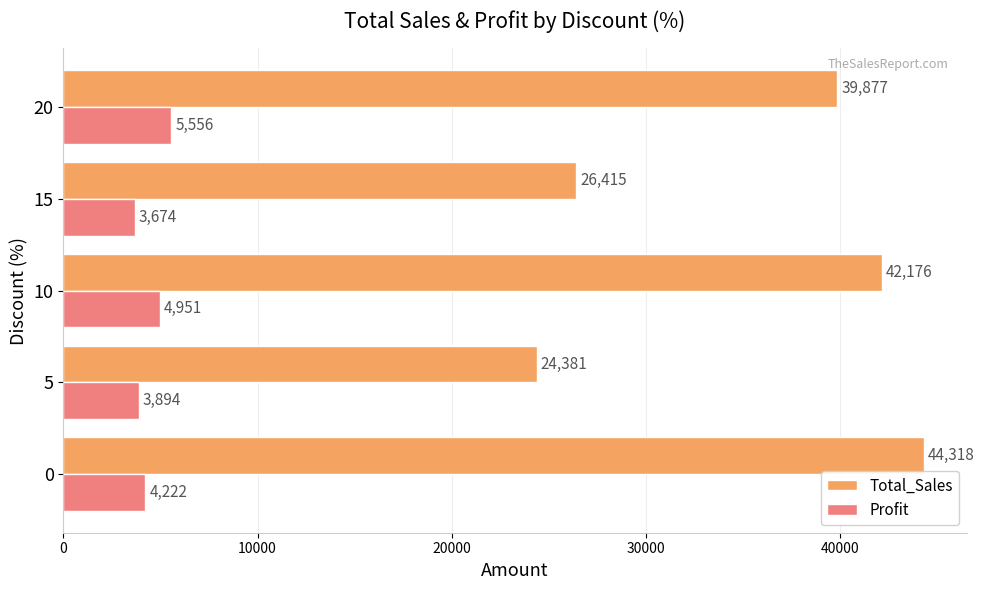

What is the maximum value for Profit?

5556.5